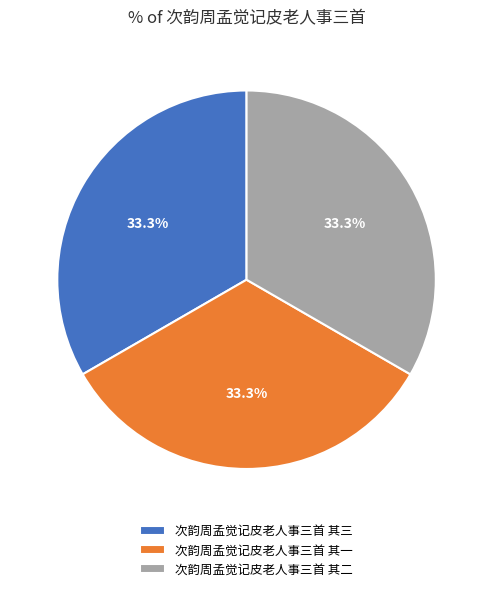

Combined, do 次韵周孟觉记皮老人事三首 其二 and 次韵周孟觉记皮老人事三首 其一 account for over 50%?

Yes